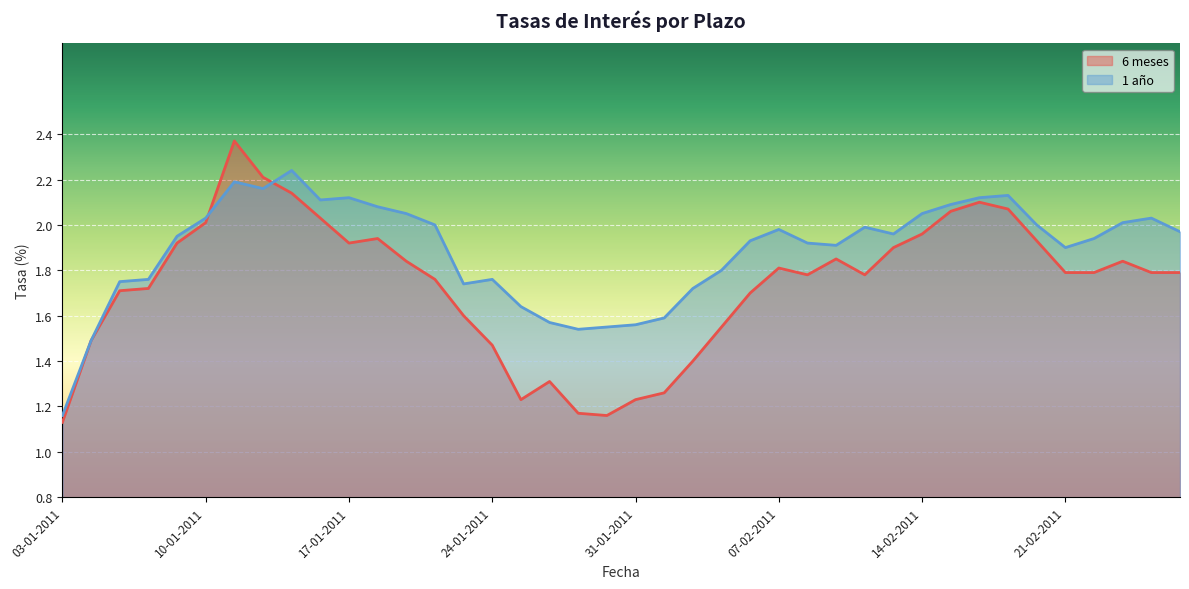

Where is 1 año nearest to the value 1?

03-01-2011